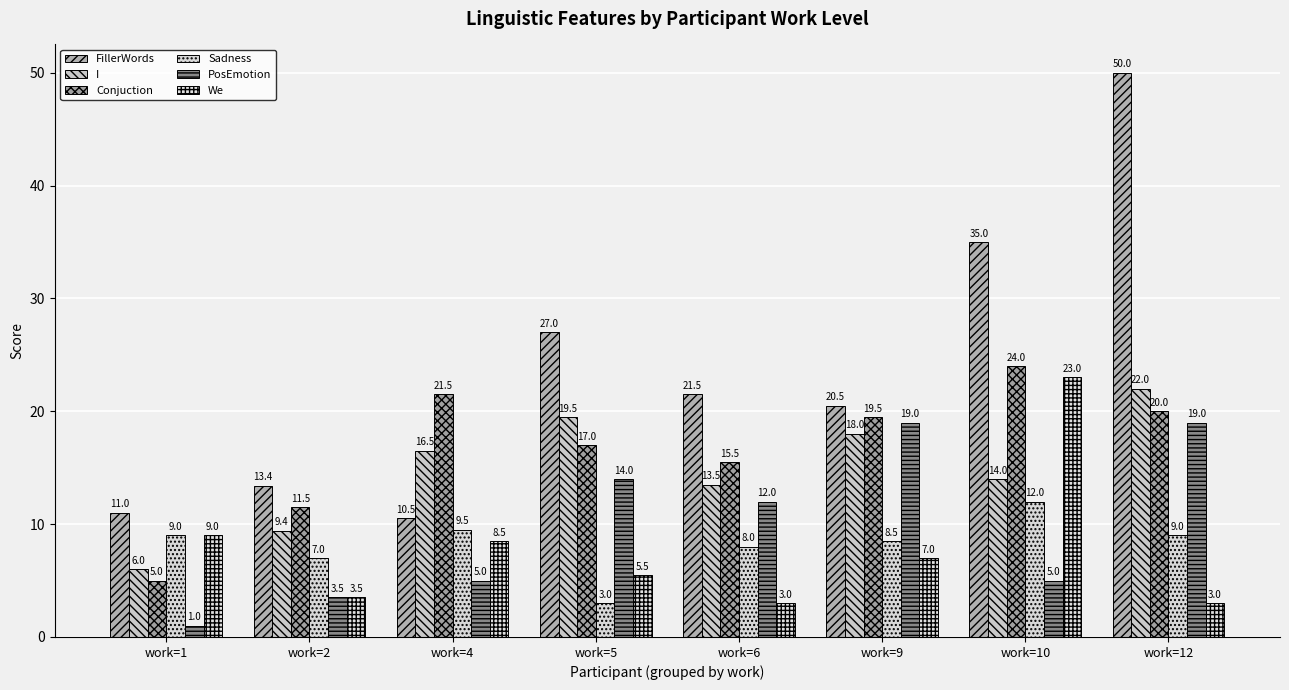

What is the spread (max minus min) of values at work=4?

16.5